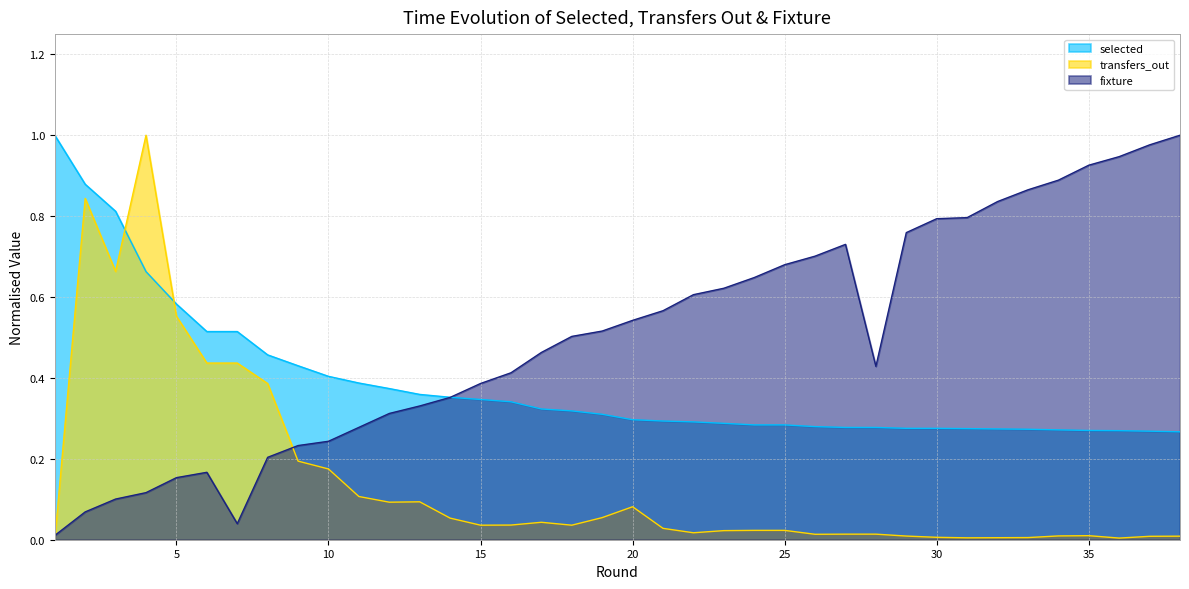

Where do fixture and transfers_out first cross each other?

1 and 2